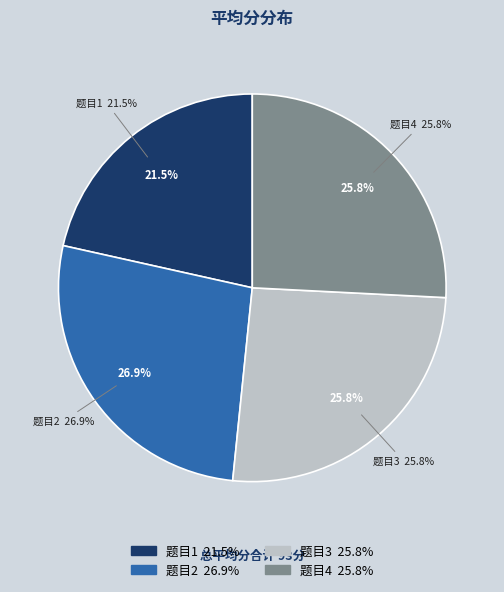

True or false: 3 accounts for 17% of the total.

False